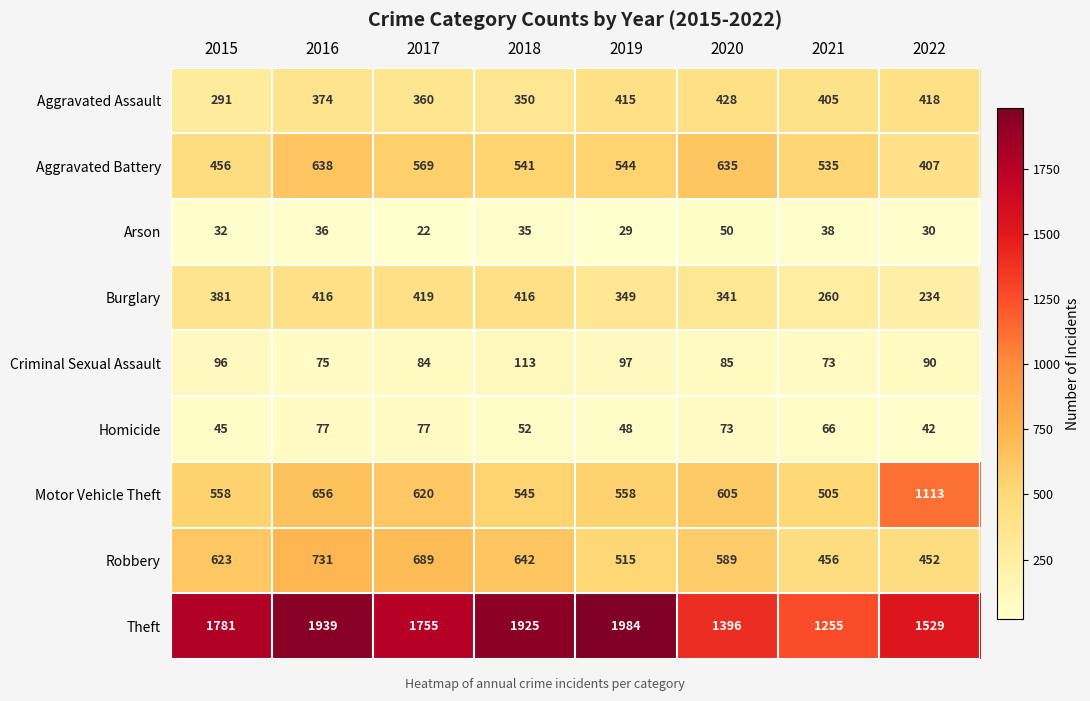

What is the difference between the second highest and minimum values in the Arson series?

16